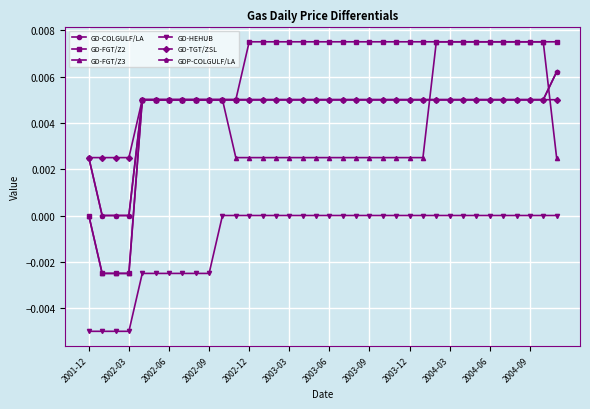

Is this an area chart (filled region under the line)?

No